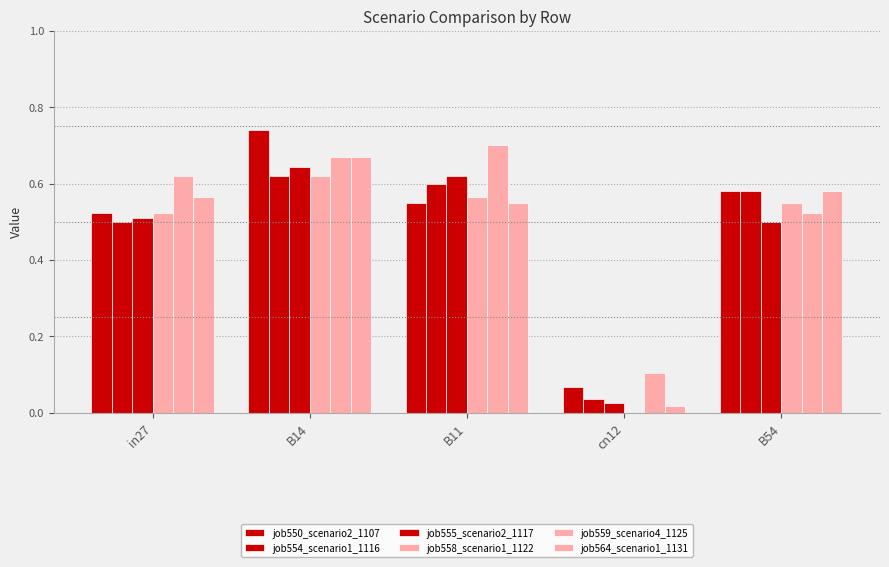

At which category is the sum across all series the highest?

B14